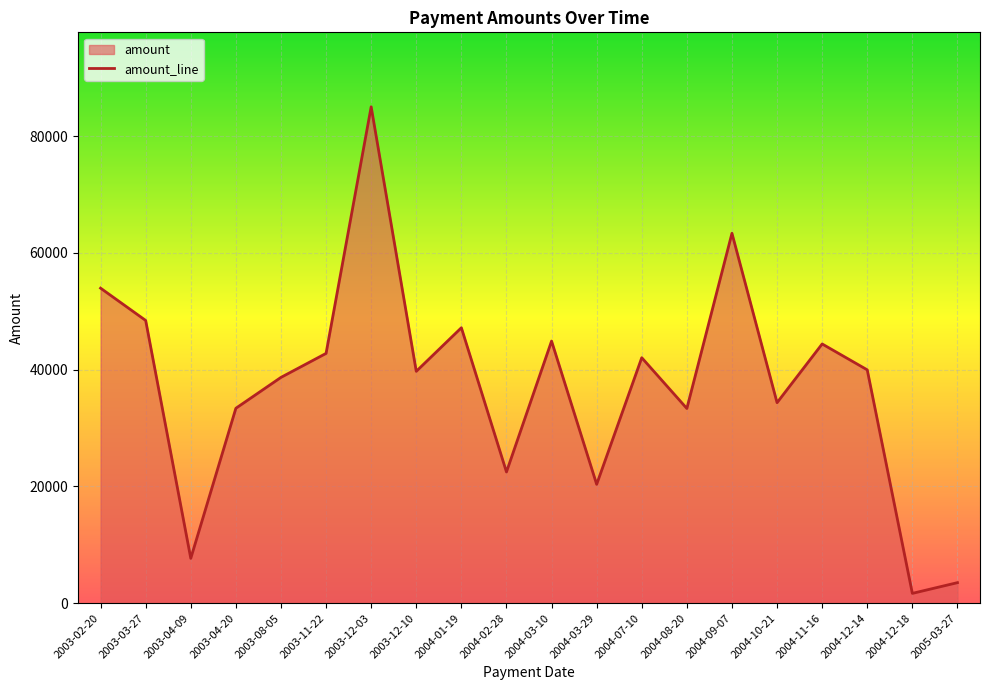

Rank the categories by value from highest to lowest.

2003-12-03, 2004-09-07, 2003-02-20, 2003-03-27, 2004-01-19, 2004-03-10, 2004-11-16, 2003-11-22, 2004-07-10, 2004-12-14, 2003-12-10, 2003-08-05, 2004-10-21, 2003-04-20, 2004-08-20, 2004-02-28, 2004-03-29, 2003-04-09, 2005-03-27, 2004-12-18